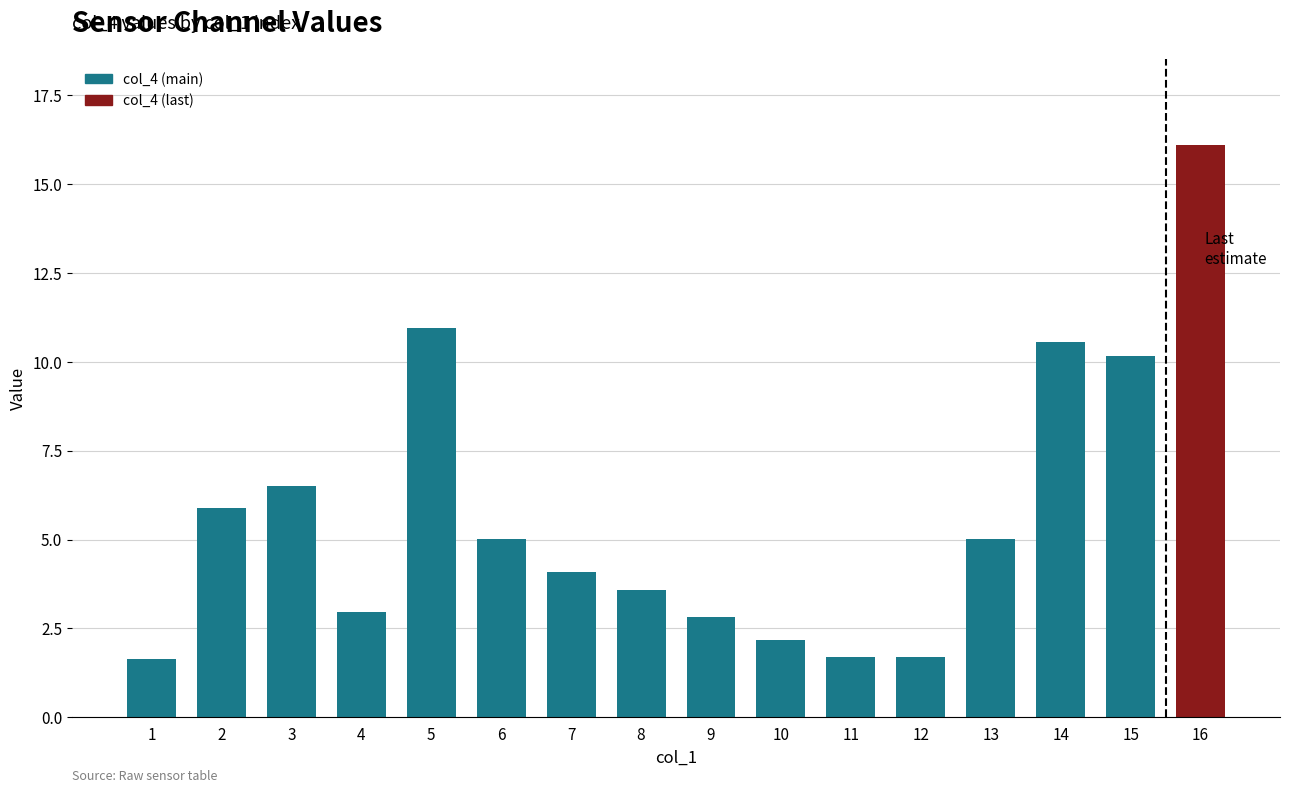

The chart shows a value of 6.5 at 3. True or false?

True